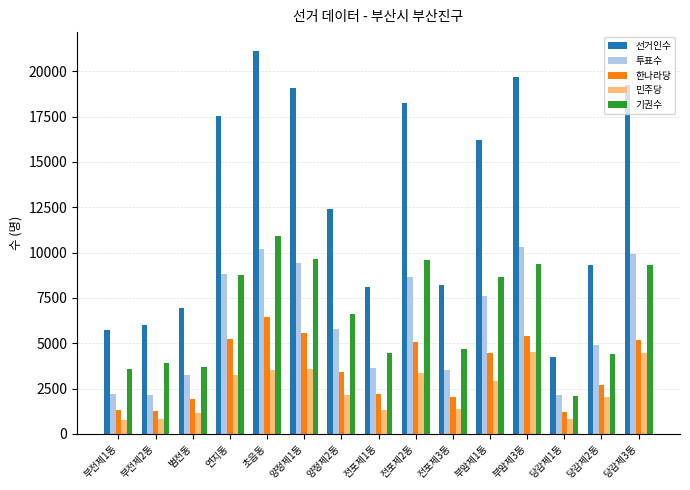

The value of 기권수 at 연지동 is 8751. True or false?

True